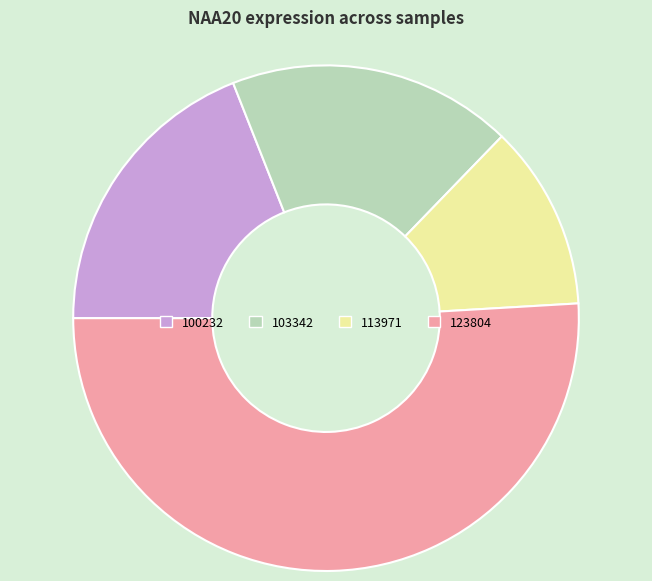

Is there any slice that represents more than half of the pie?

Yes